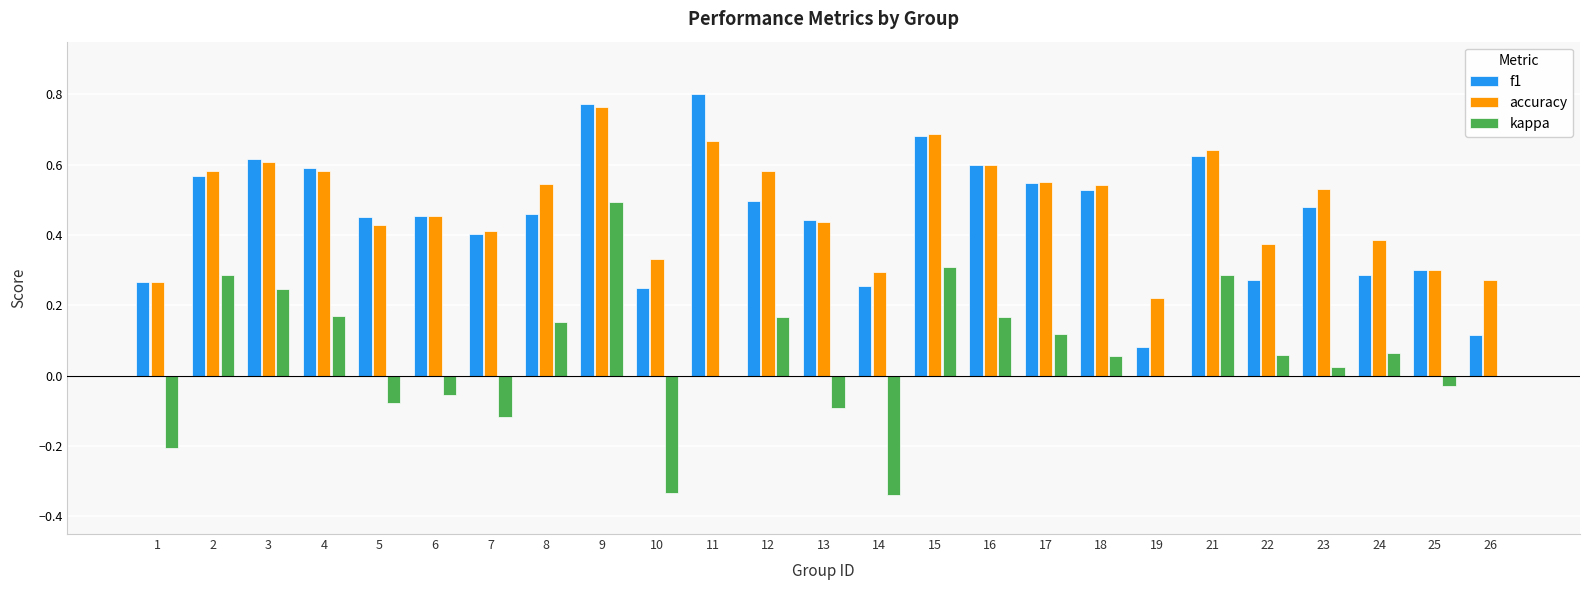

Between 10 and 21, which series saw the biggest shift?

kappa